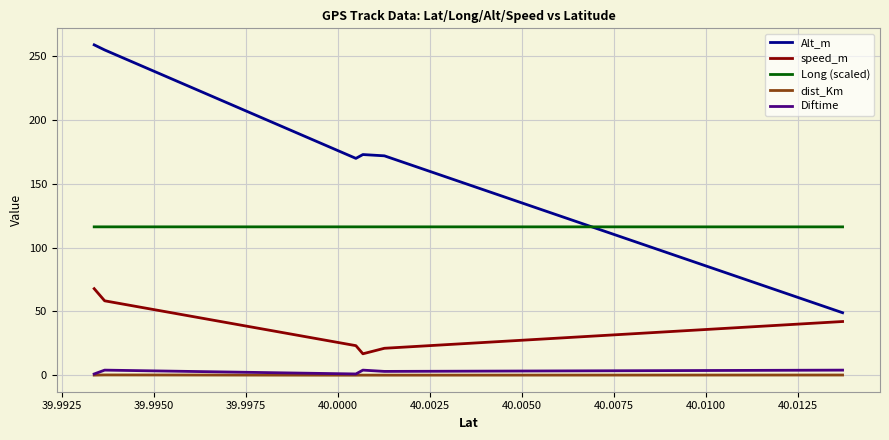

True or false: Diftime and Long (scaled) intersect in this chart.

False